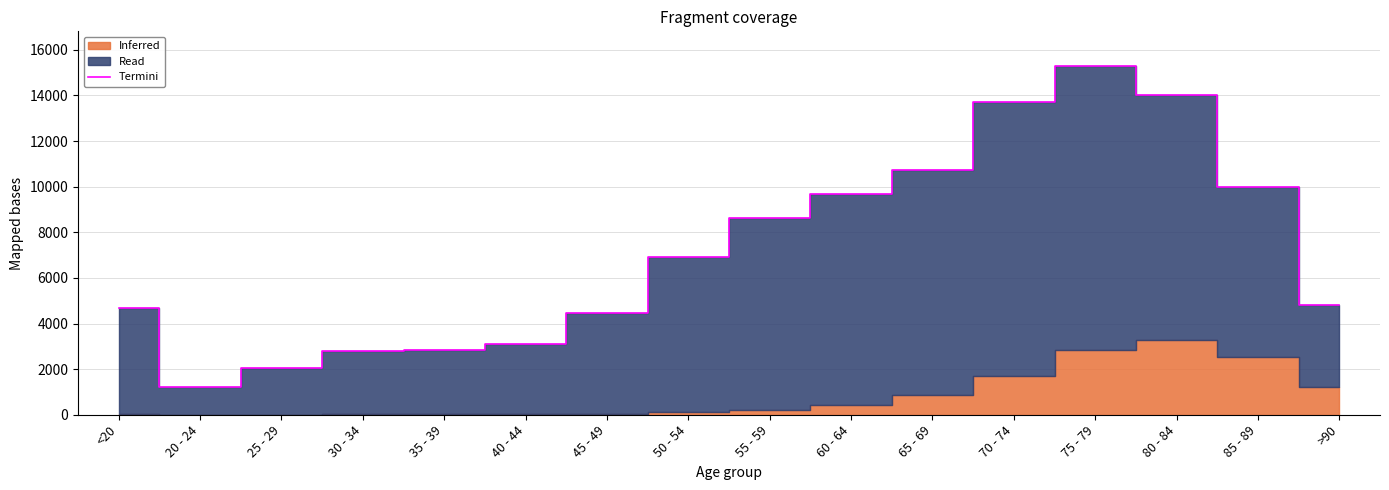

How many categories are shown in the chart?

16